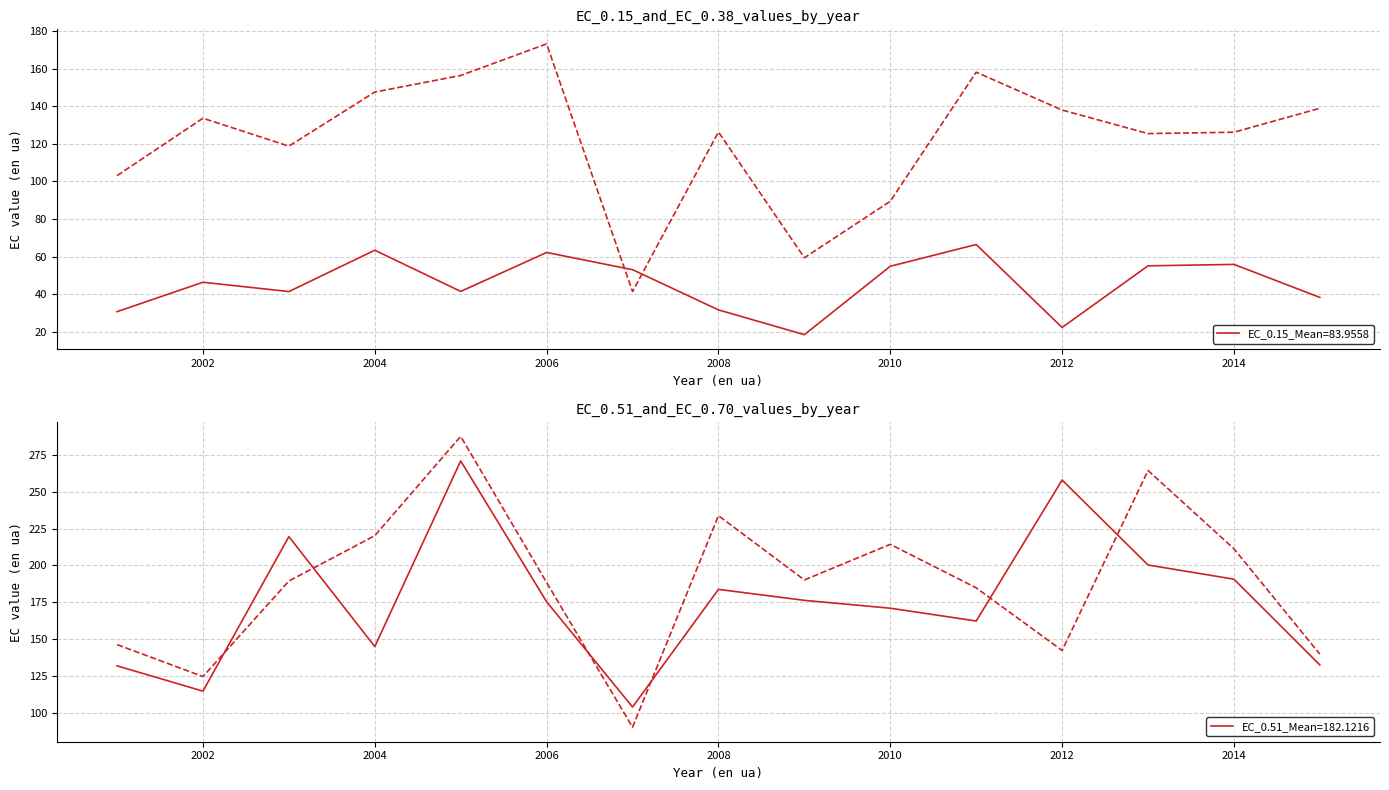

What is the maximum value for EC_0.70?

287.7